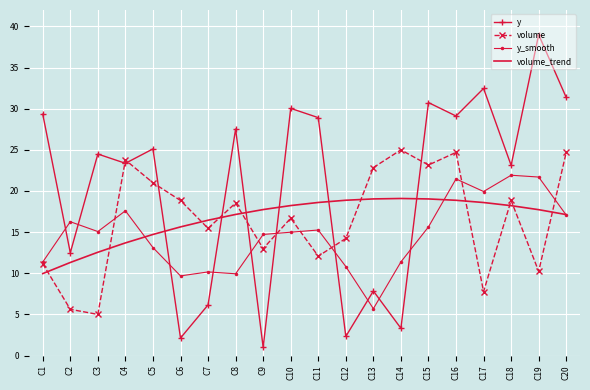

True or false: volume and volume_trend cross at least once.

True